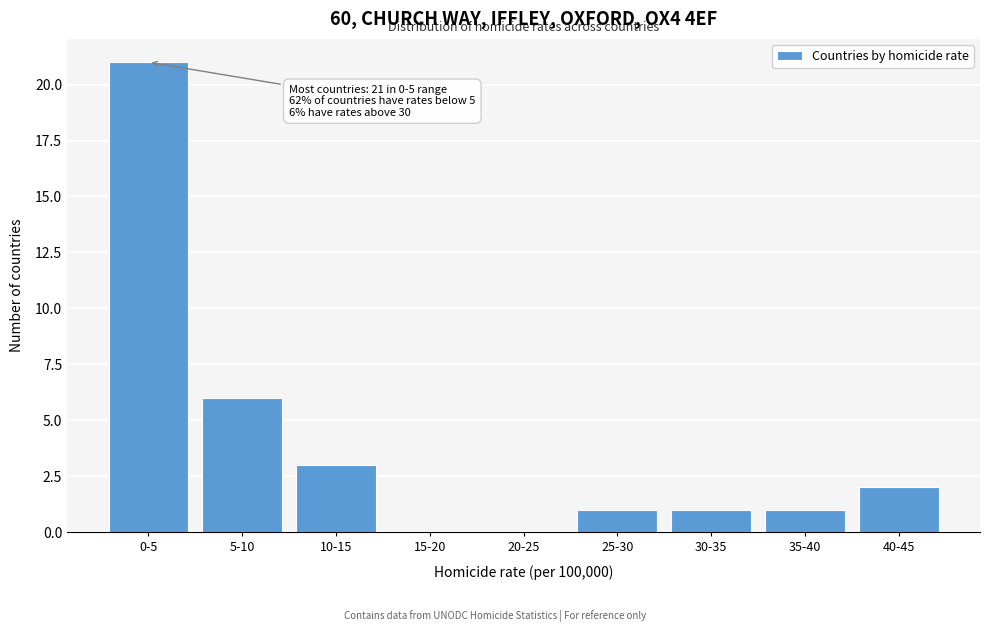

Reading left to right, list all the values displayed in this chart.

0-5=21	5-10=6	10-15=3	15-20=0	20-25=0	25-30=1	30-35=1	35-40=1	40-45=2